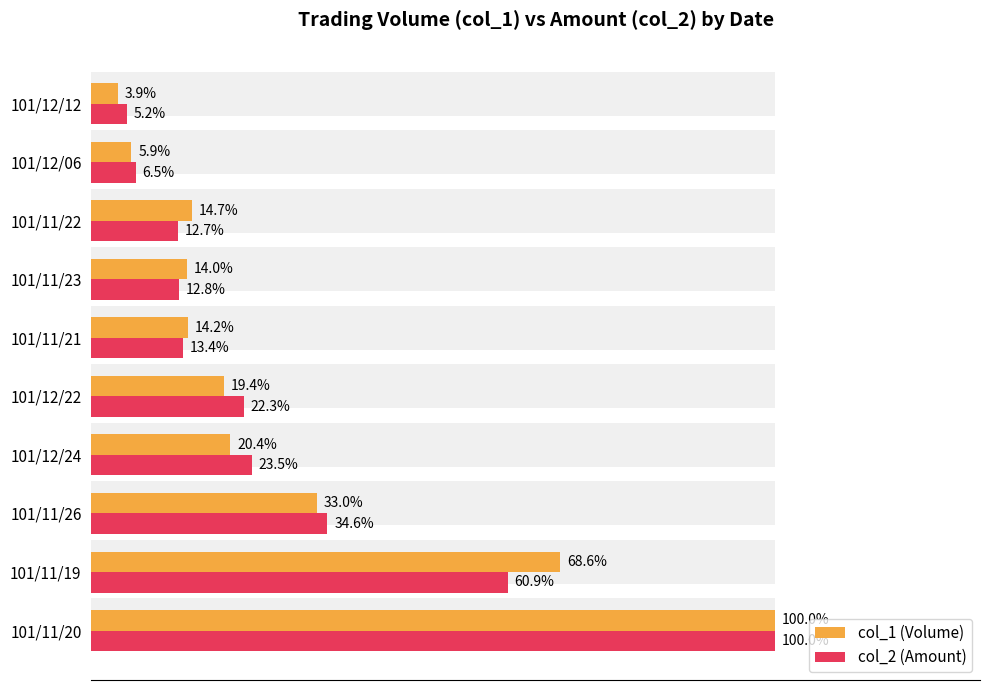

How many bars are there in total?

20